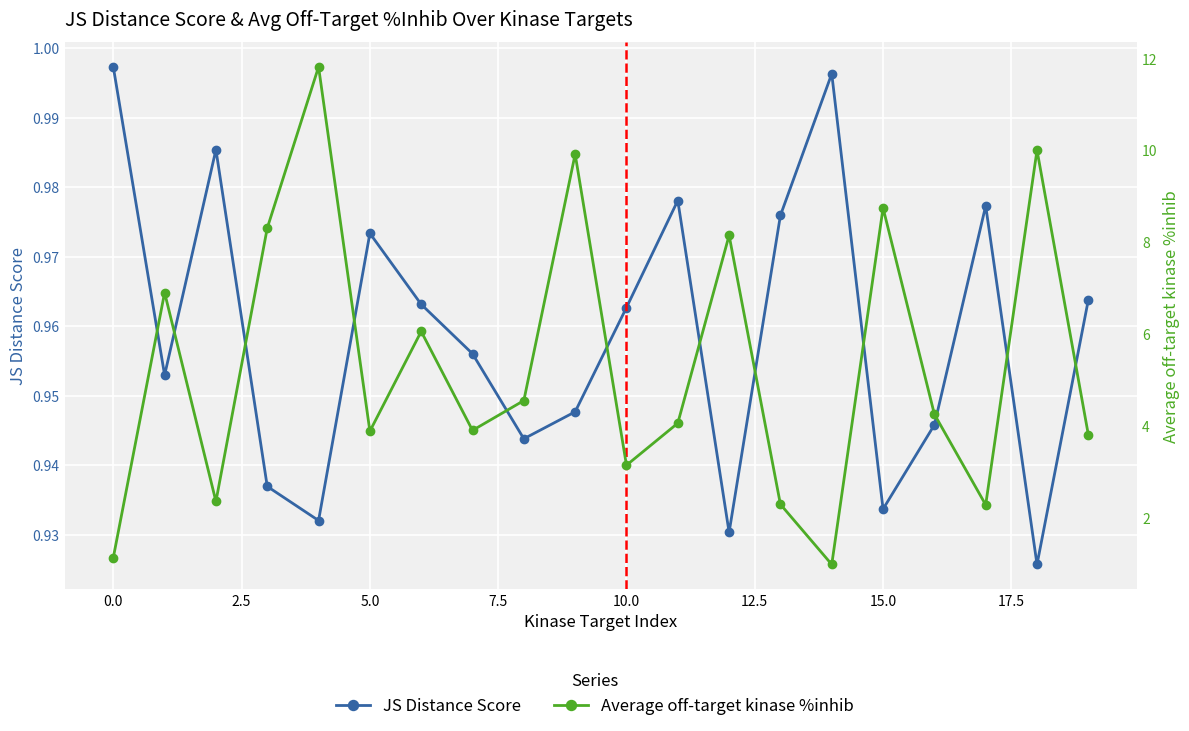

What is the sum of all JS Distance Score values?

19.2